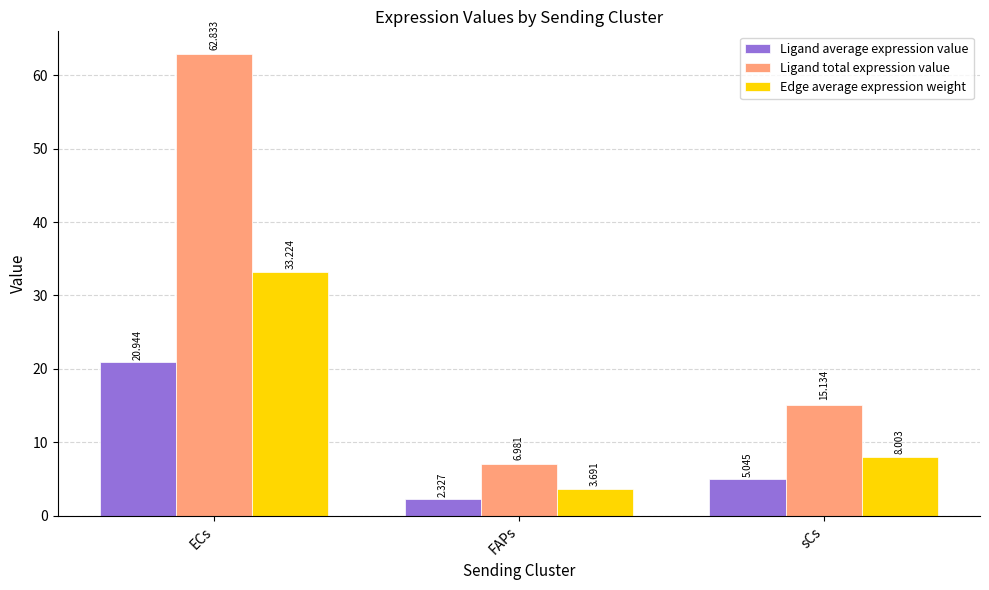

What are all the series names shown in the legend?

Ligand average expression value, Ligand total expression value, Edge average expression weight